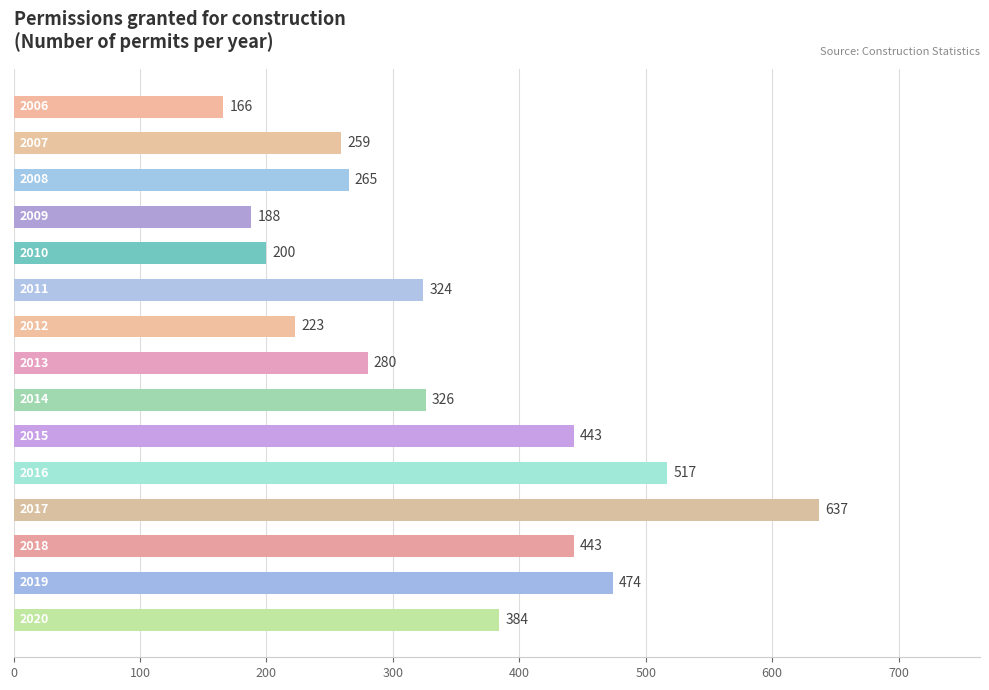

What is the difference between the second highest and second lowest values?

329